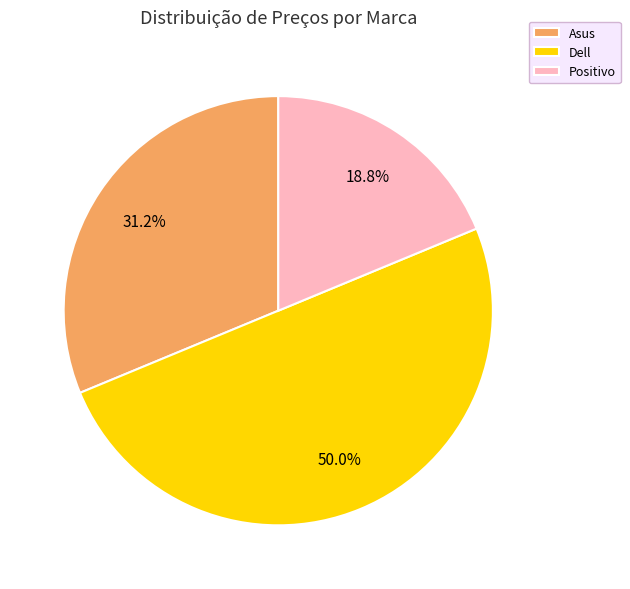

To the nearest percent, what is the difference between the largest and smallest slice percentages?

31%